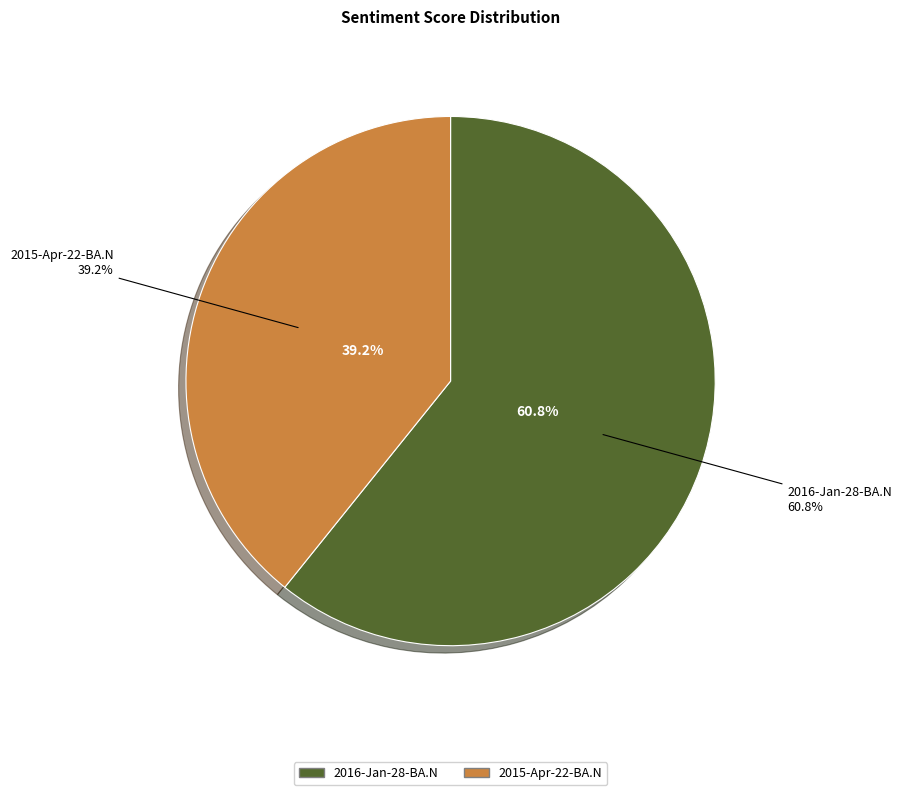

To the nearest percent, what is the difference between the largest and smallest slice percentages?

22%